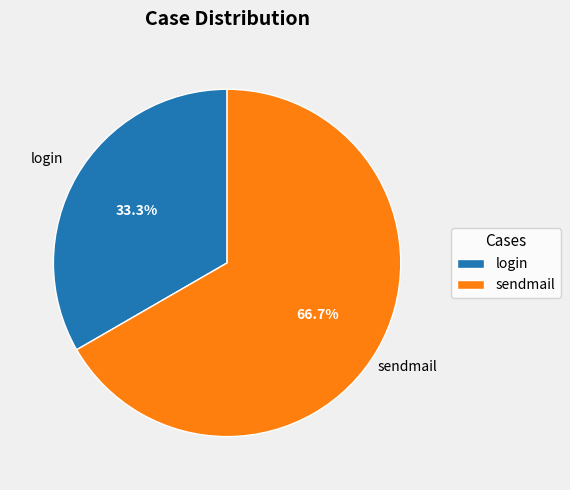

Is there a majority slice in this chart?

Yes